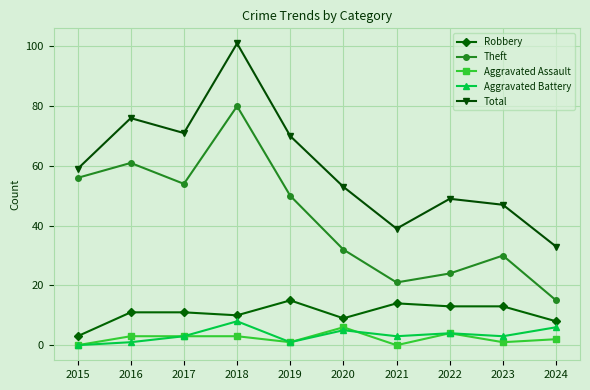

True or false: Aggravated Assault has a value of 1 at 2023.

True